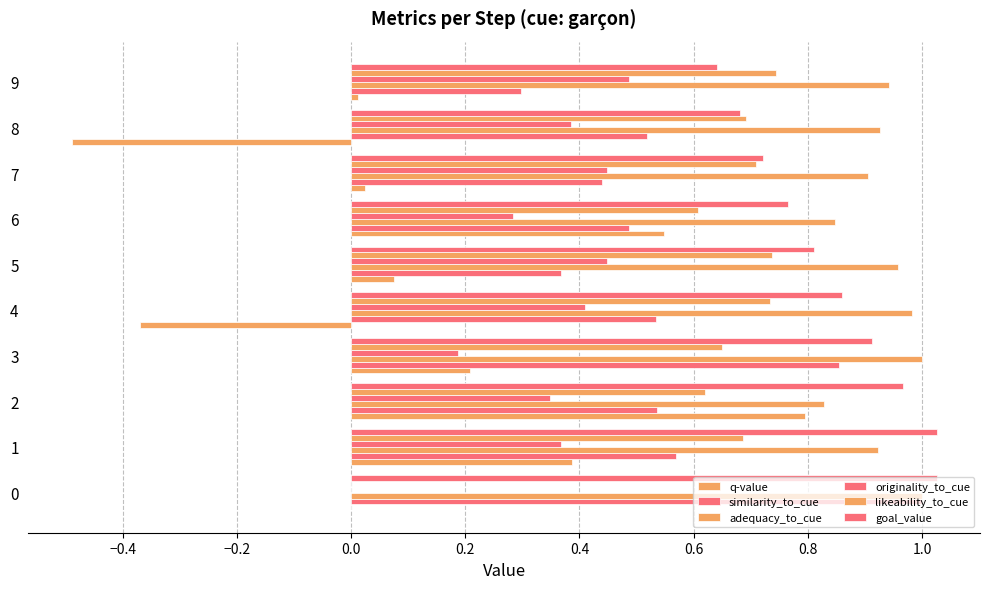

Count the number of categories in the chart.

10